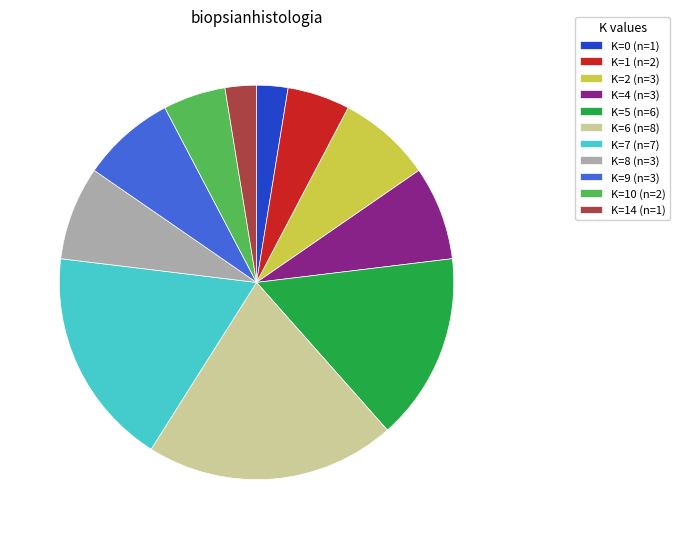

Does any single category account for the majority?

No